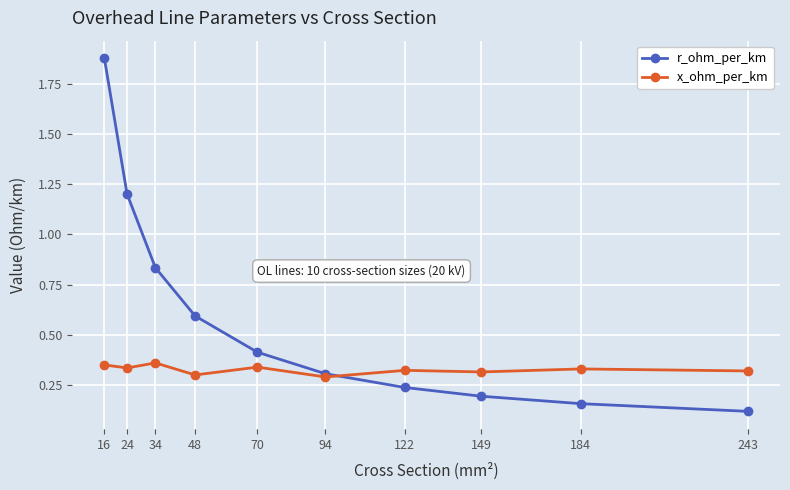

The value of x_ohm_per_km at 16 is 0.6. True or false?

False